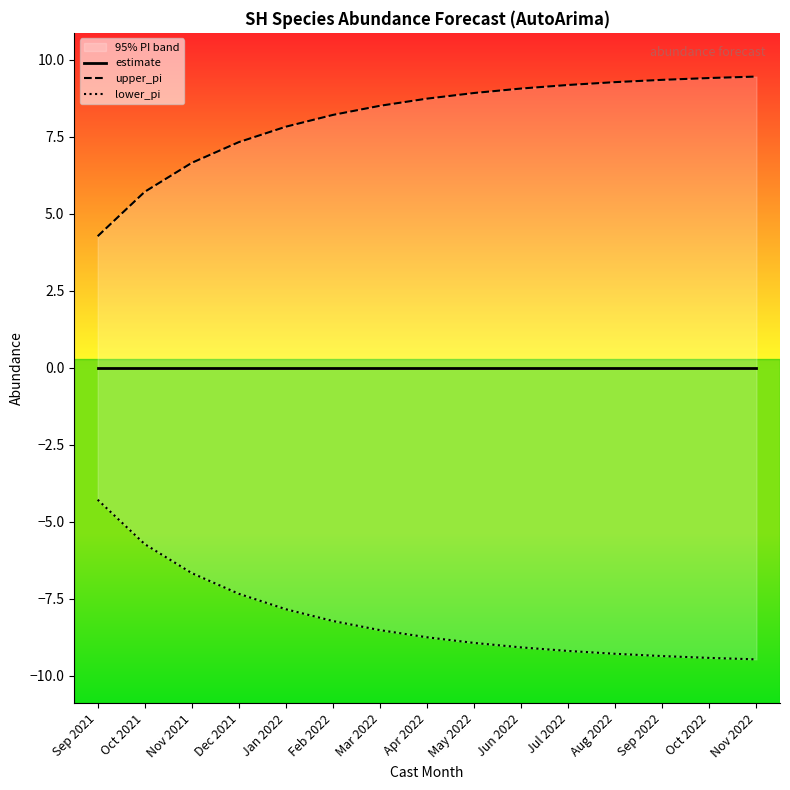

At how many categories does at least one series exceed -1?

15